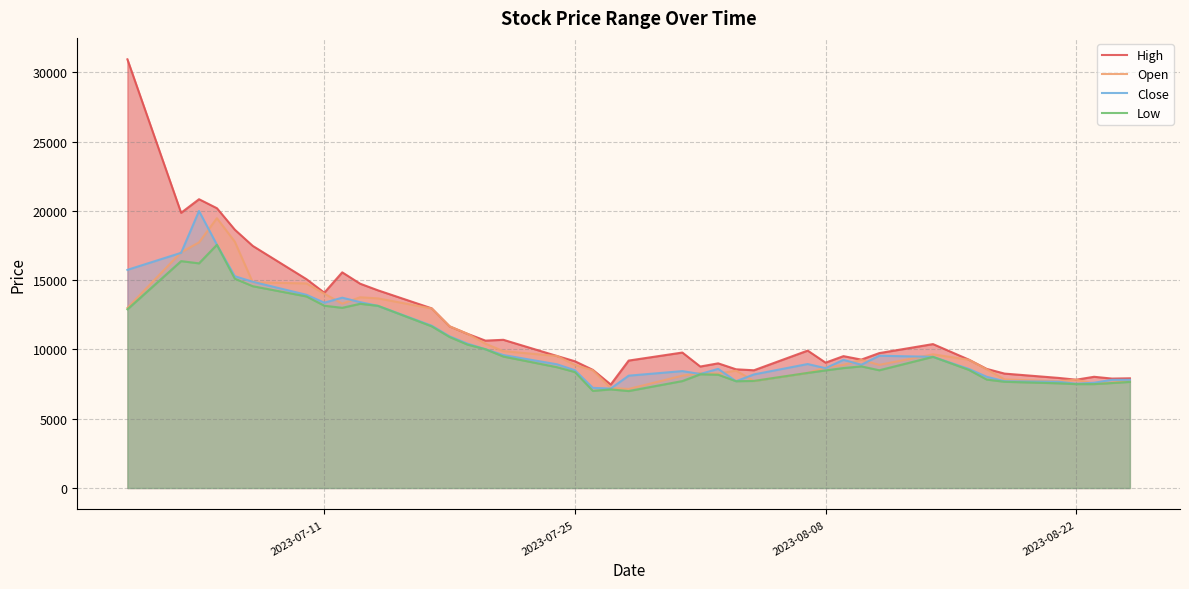

What is the lowest value of the Open series?

7150